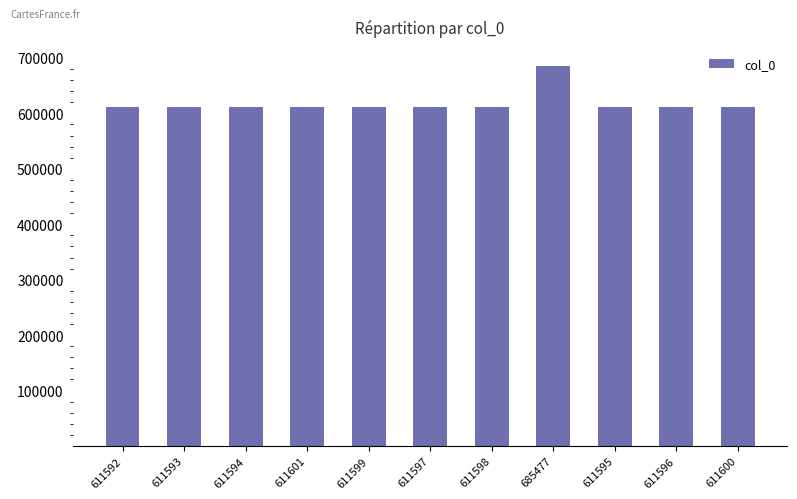

How many bars are there in total?

11